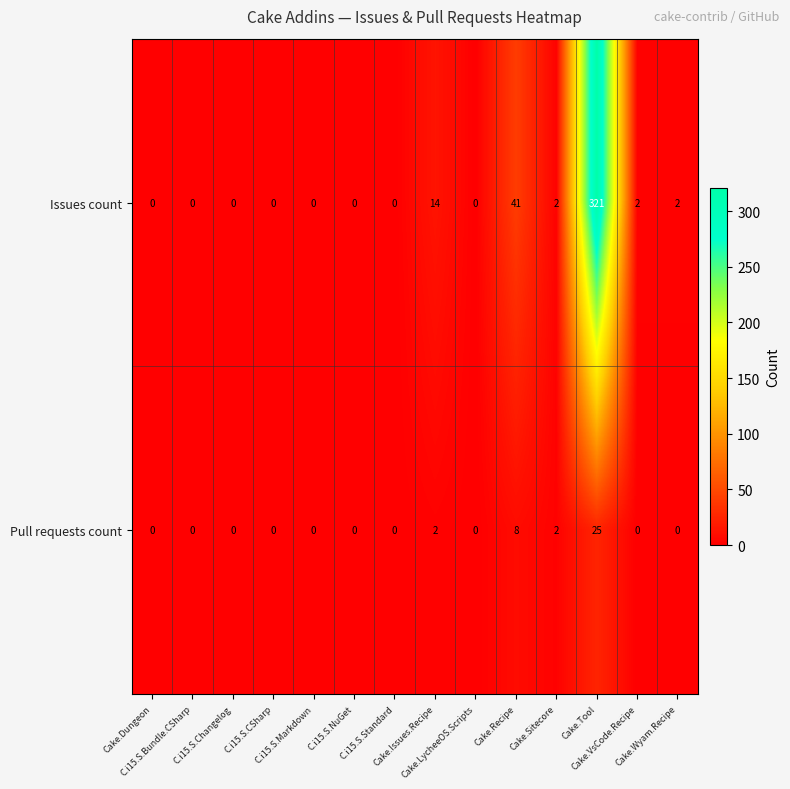

What is the difference between the maximum and minimum values in the Issues count series?

321